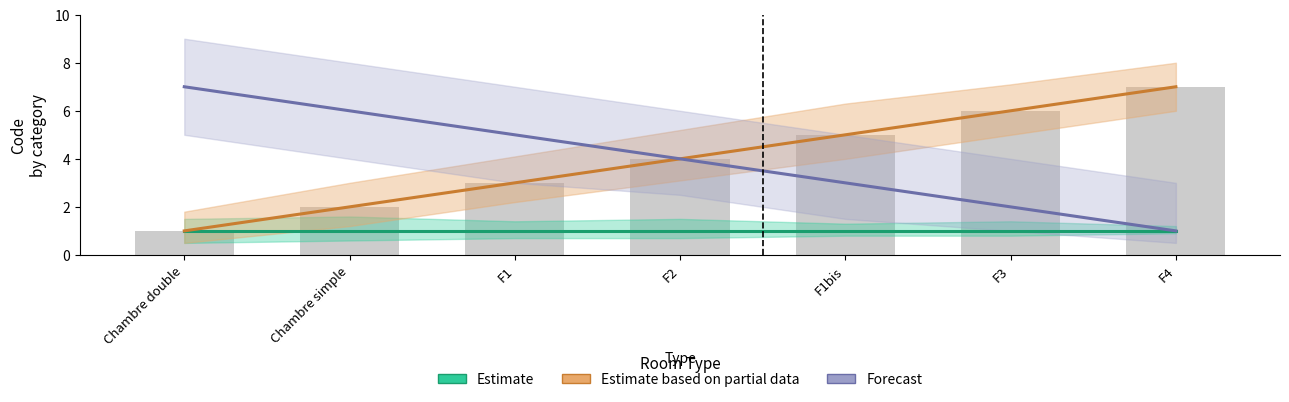

Is the value of Estimate based on partial data at F1 greater than the value of Estimate at Chambre double?

Yes